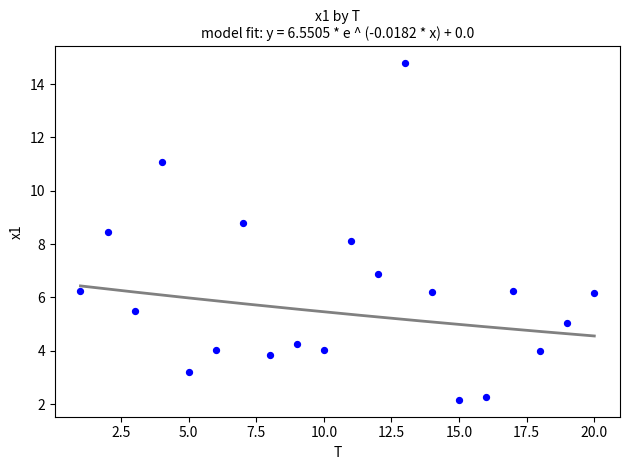

What is the range of X values (max minus min)?

19.0